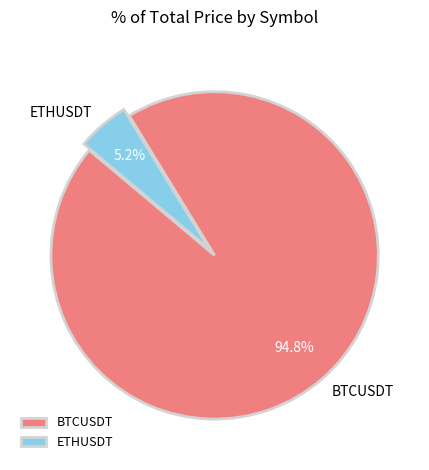

Which has a higher value, ETHUSDT or BTCUSDT?

BTCUSDT